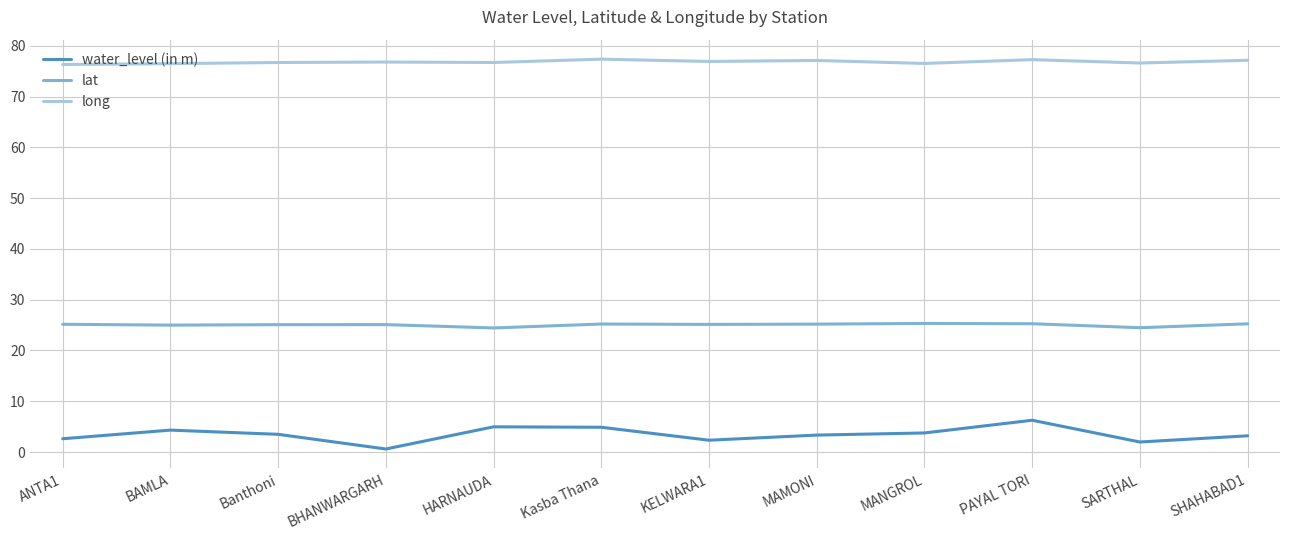

How many categories are shown in the chart?

12